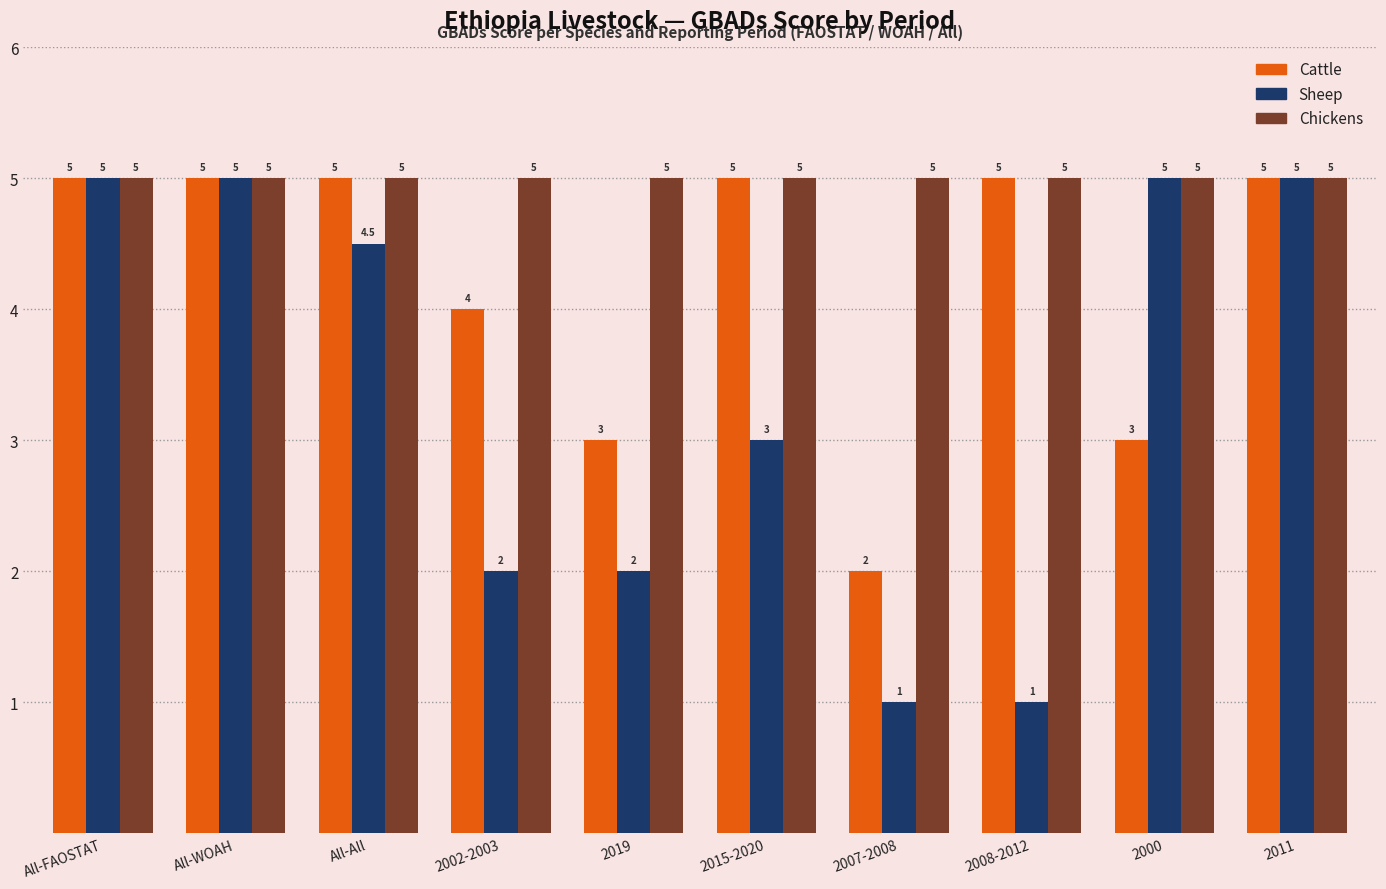

Reading left to right, transcribe all the data shown in this chart.

Cattle: All-FAOSTAT=5.0	All-WOAH=5.0	All-All=5.0	2002-2003=4.0	2019=3.0	2015-2020=5.0	2007-2008=2.0	2008-2012=5.0	2000=3.0	2011=5.0
Sheep: All-FAOSTAT=5.0	All-WOAH=5.0	All-All=4.5	2002-2003=2.0	2019=2.0	2015-2020=3.0	2007-2008=1.0	2008-2012=1.0	2000=5.0	2011=5.0
Chickens: All-FAOSTAT=5.0	All-WOAH=5.0	All-All=5.0	2002-2003=5.0	2019=5.0	2015-2020=5.0	2007-2008=5.0	2008-2012=5.0	2000=5.0	2011=5.0